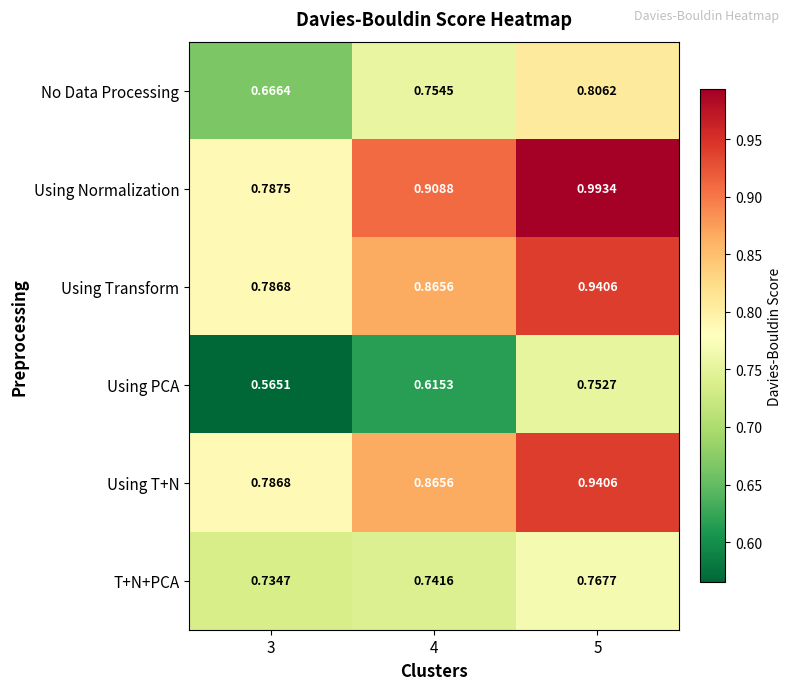

How many data points does each series have?

3